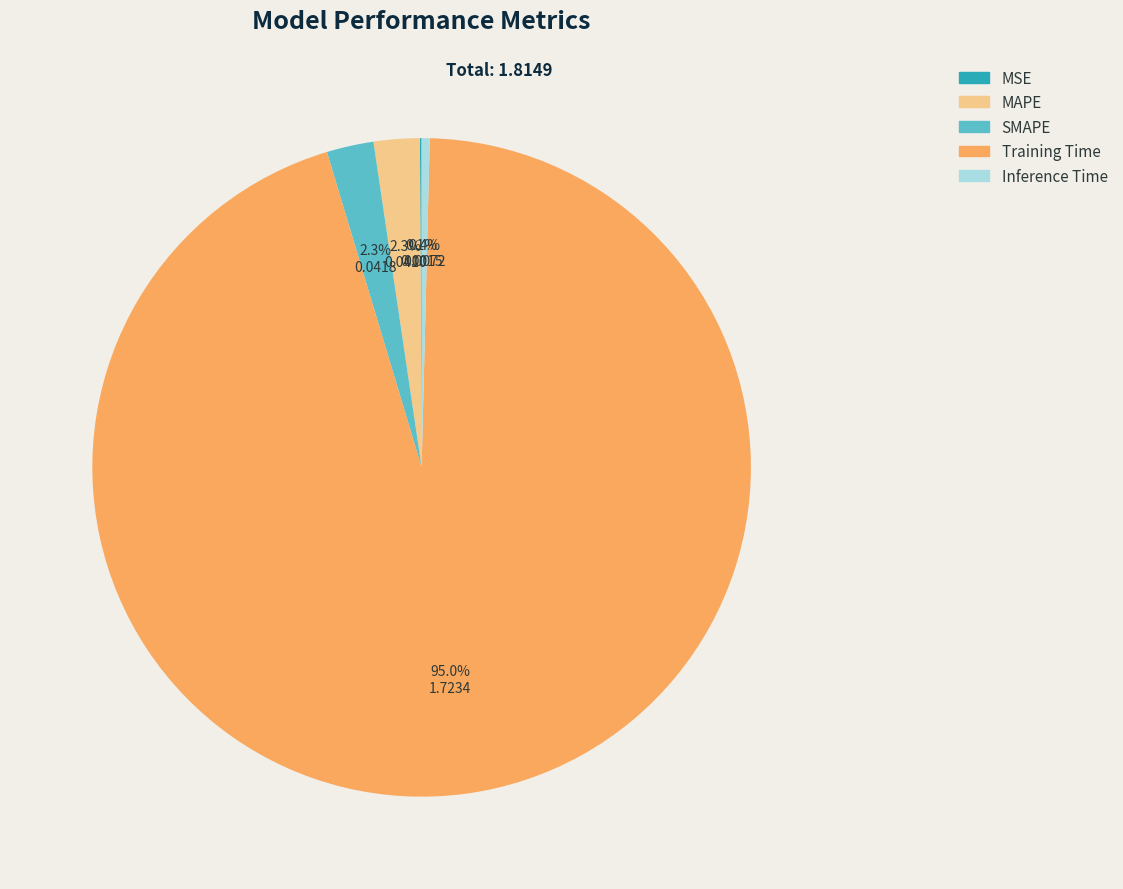

How much of the chart is everything except MAPE?

97.7%